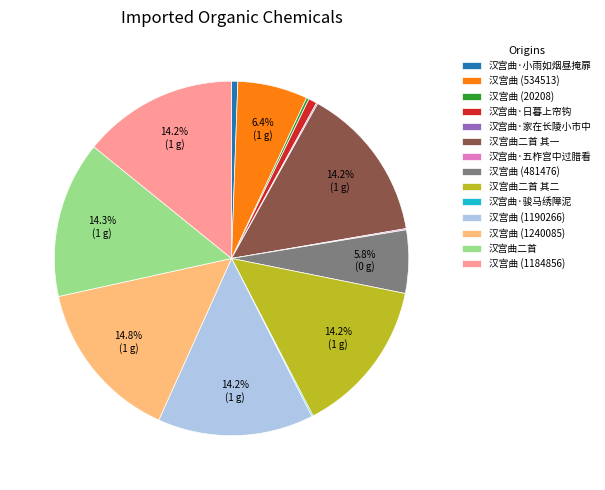

What is the largest slice in the pie chart?

汉宫曲 (1240085)